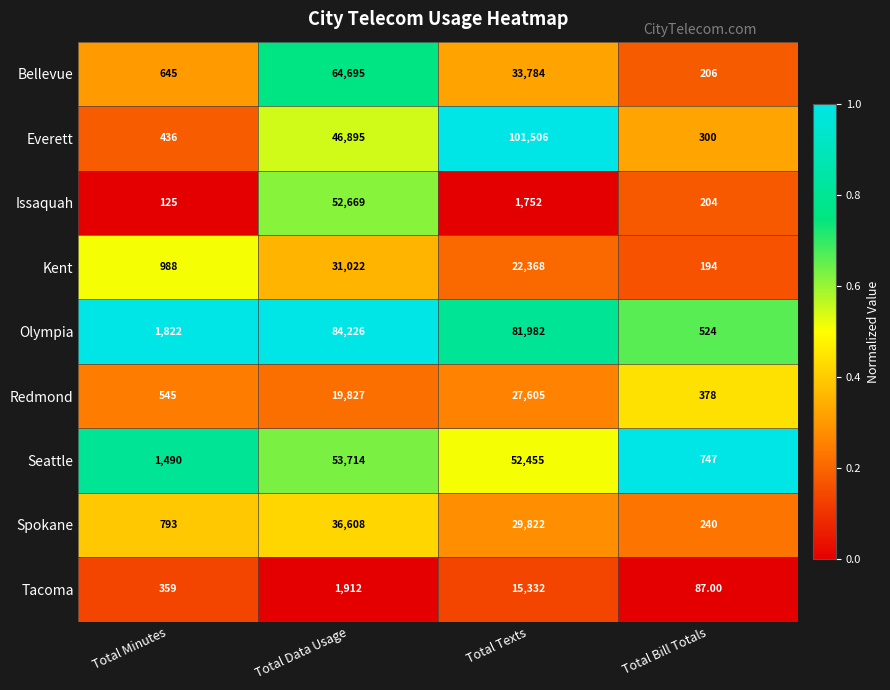

At which label does Issaquah first exceed 1752?

Total Data Usage